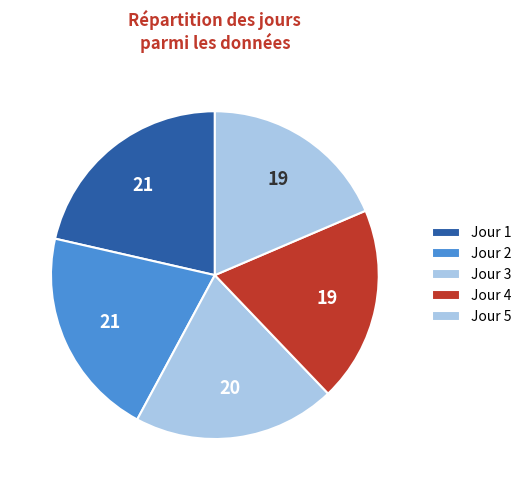

Is there any slice that represents more than half of the pie?

No